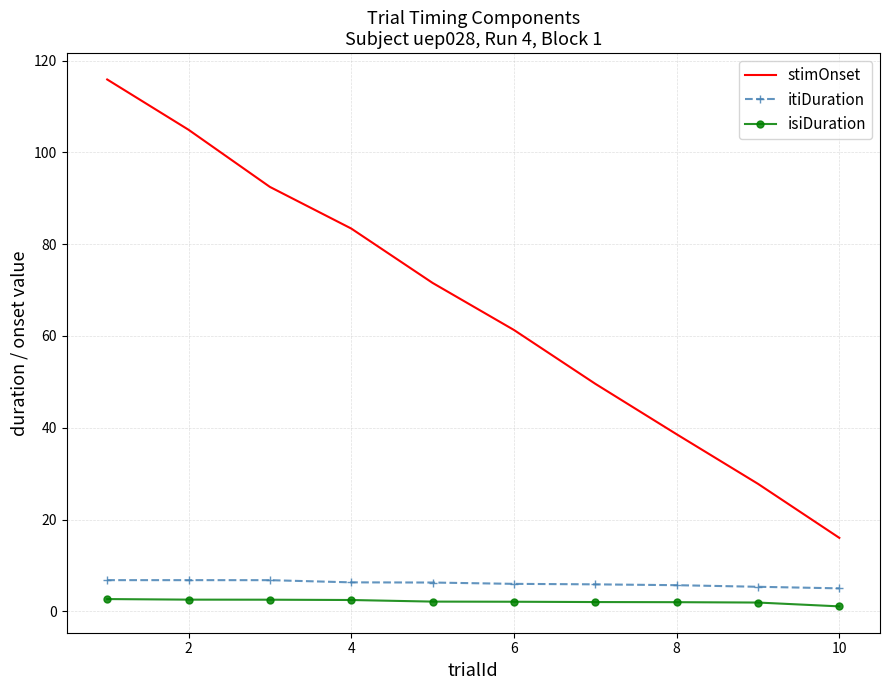

What is the sum of all stimOnset values?

661.5